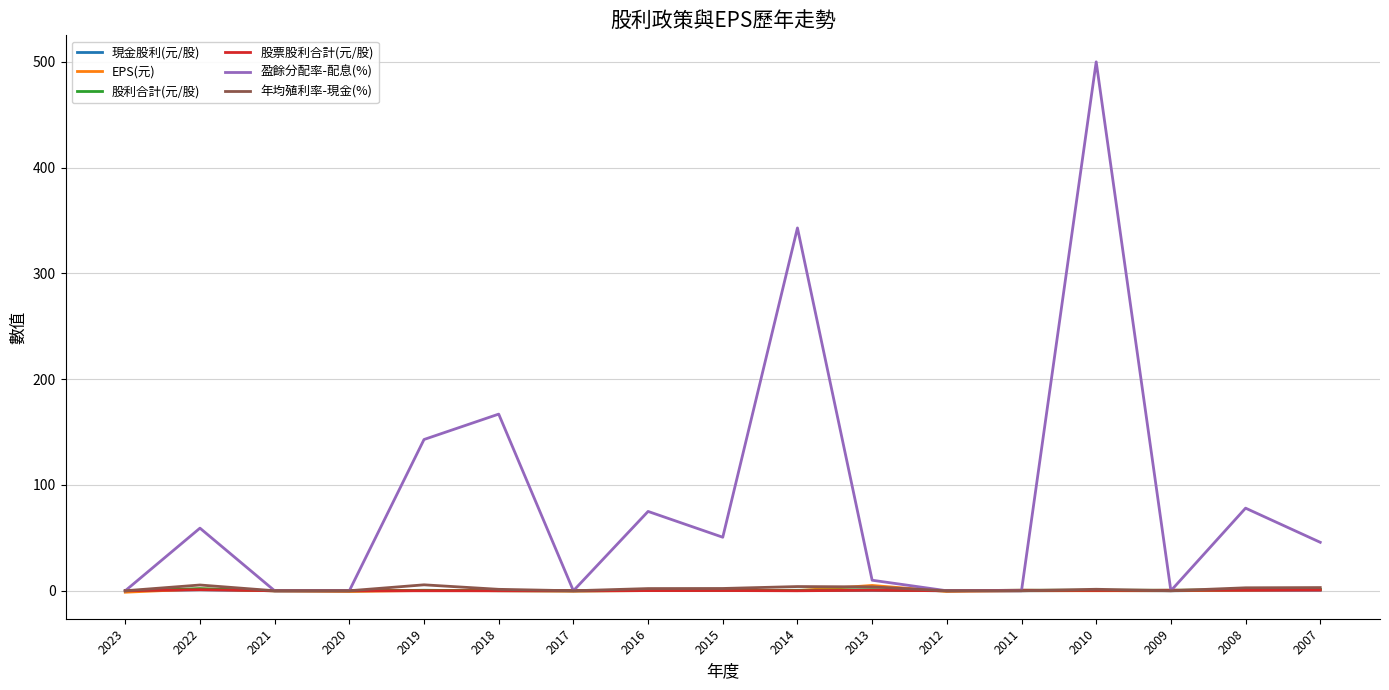

Is the value of 年均殖利率-現金(%) at 2010 greater than the value of 盈餘分配率-配息(%) at 2014?

No